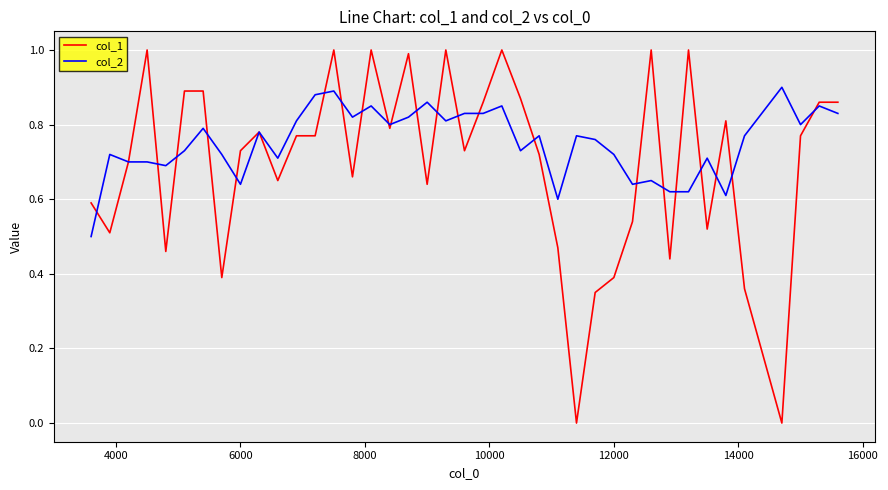

Which series has the widest spread of values?

col_1